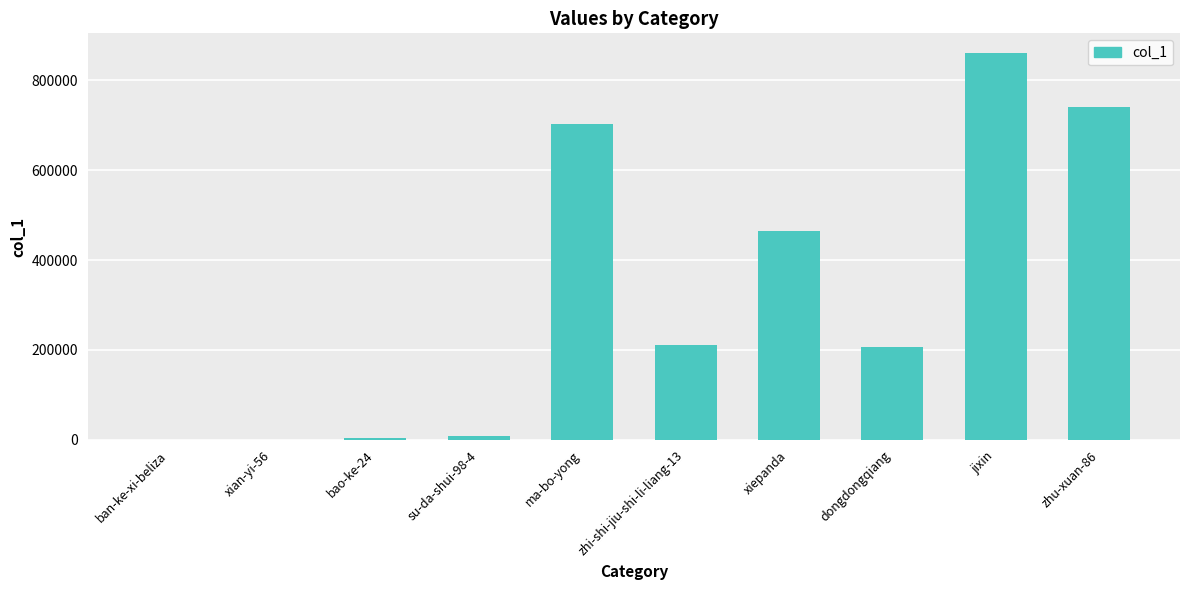

The chart shows a value of 1 at ban-ke-xi-beliza. True or false?

True